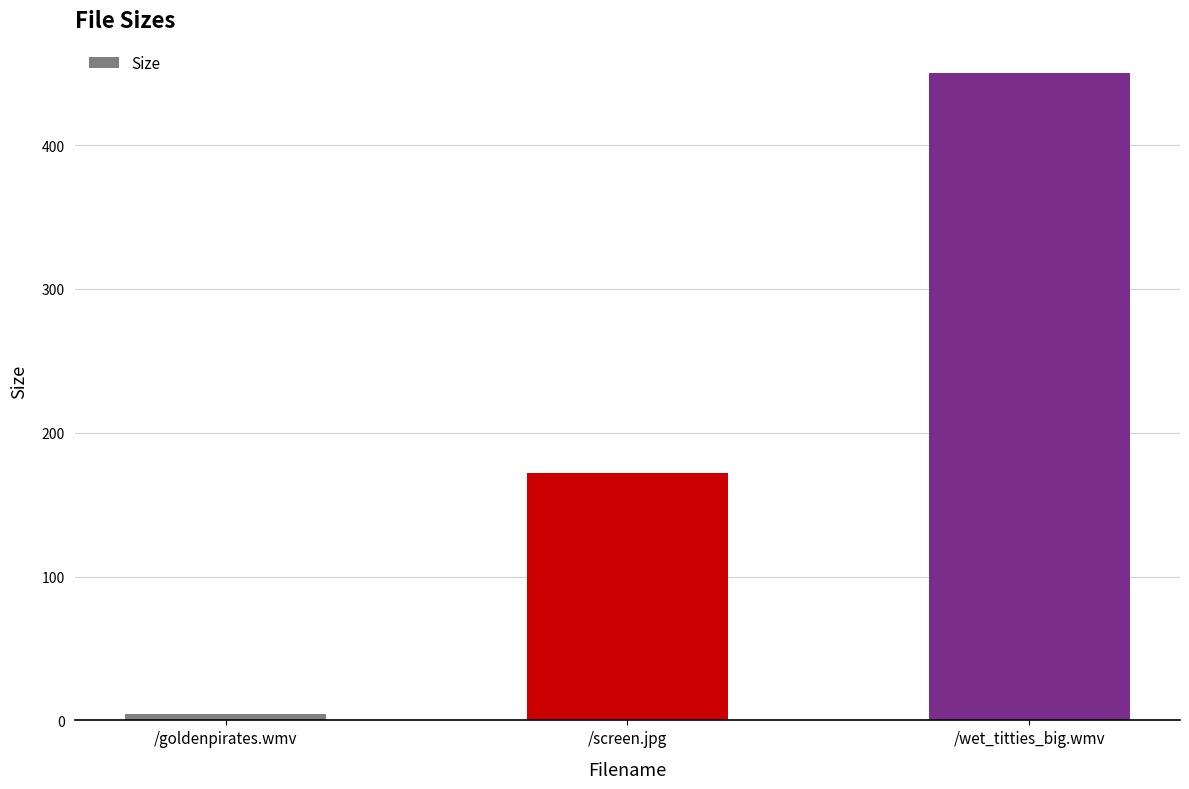

Between /wet_titties_big.wmv and /screen.jpg, which is larger?

/wet_titties_big.wmv